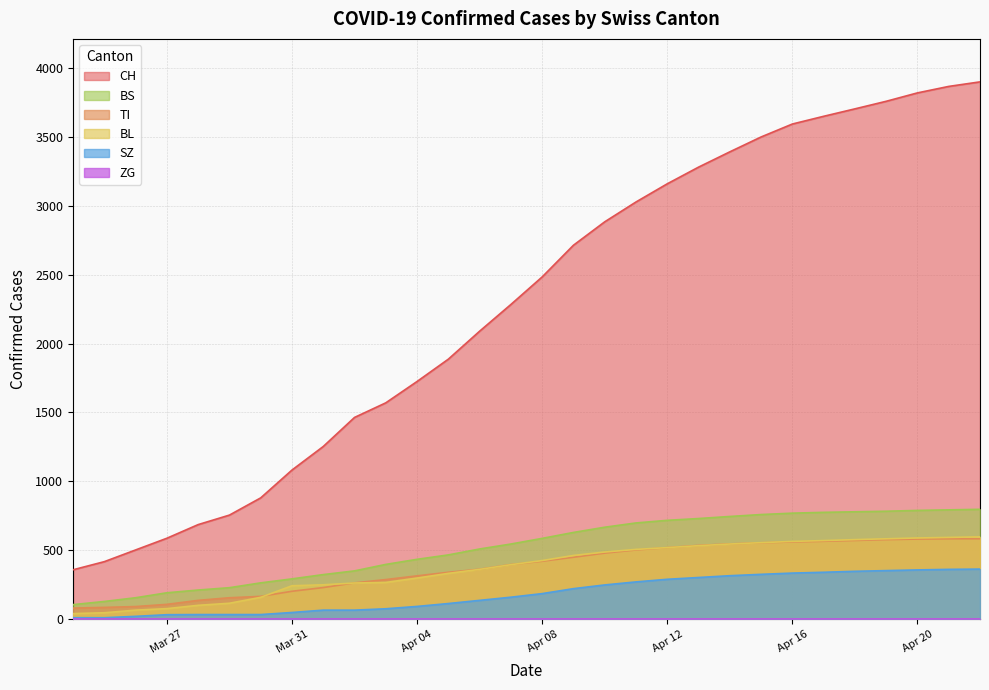

How many data points in BL are above 425?

14